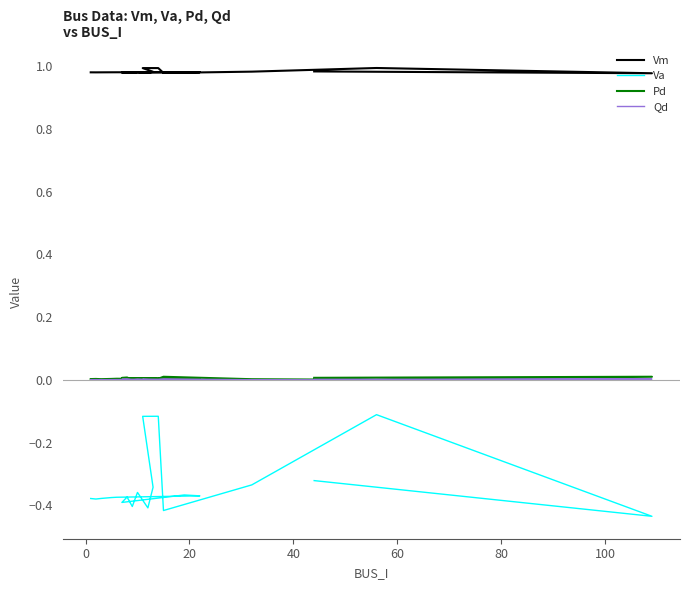

What is the difference between the highest and lowest values at 100?

1.3